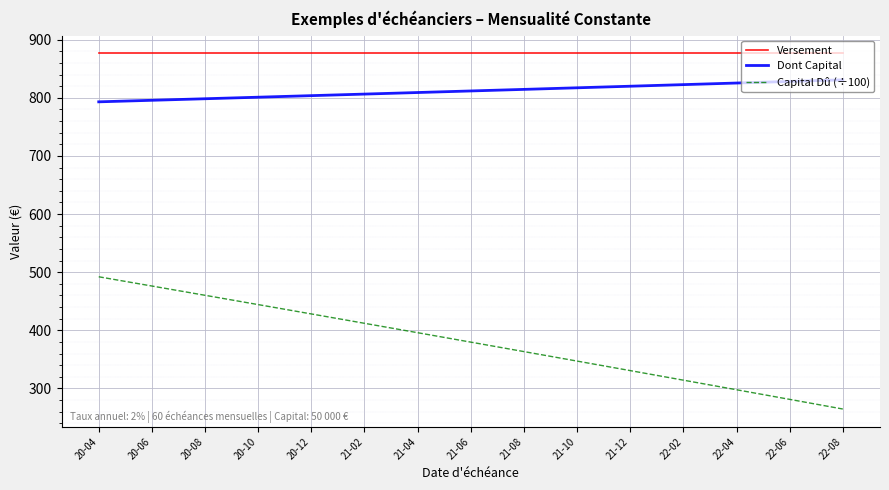

What is the minimum value for Capital Dû (÷100)?

264.6